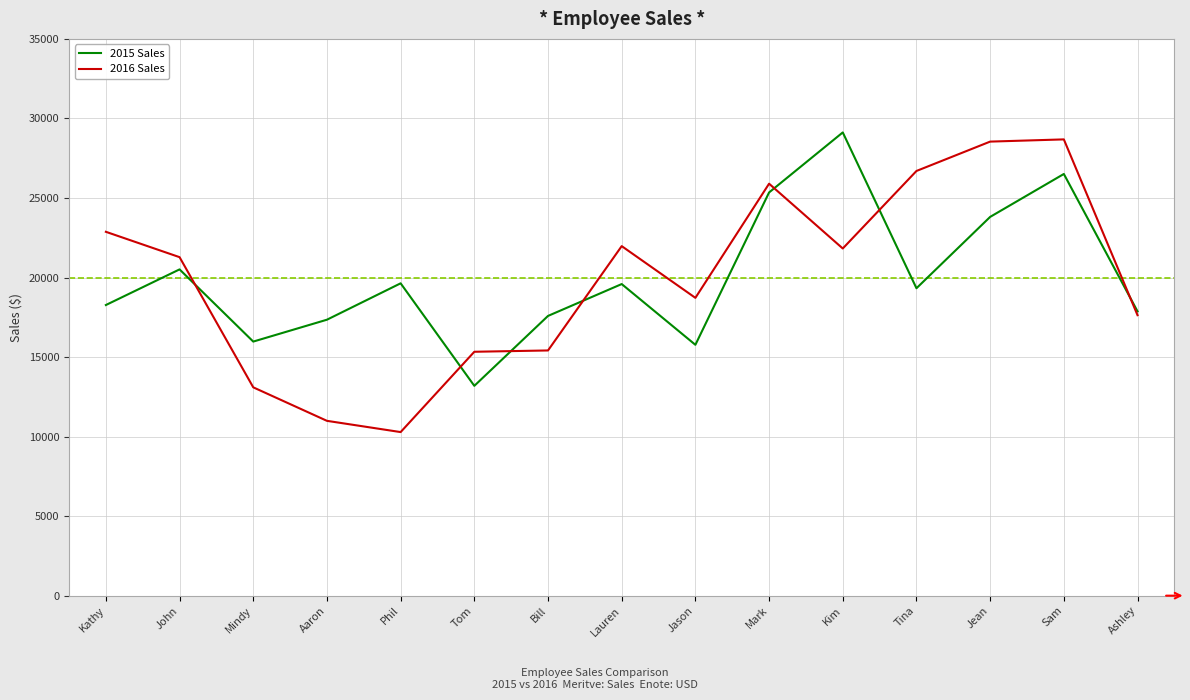

True or false: 2016 Sales has more than 2 interior local peaks.

True